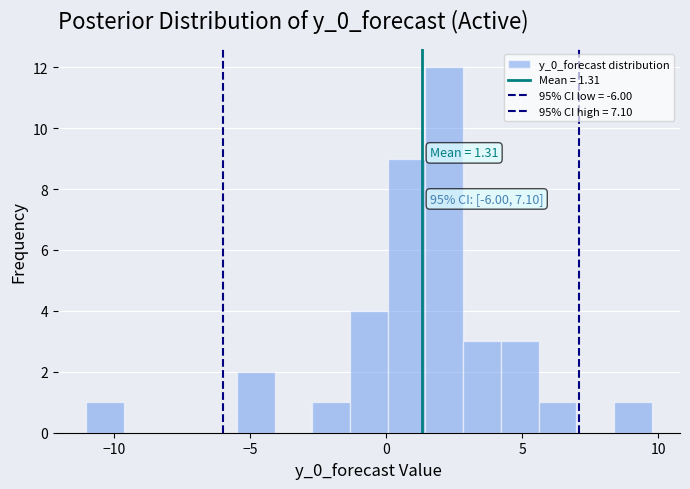

Around what value on the x-axis is the tallest bar? Give the approximate position of its centre, as read against the axis.

2.0